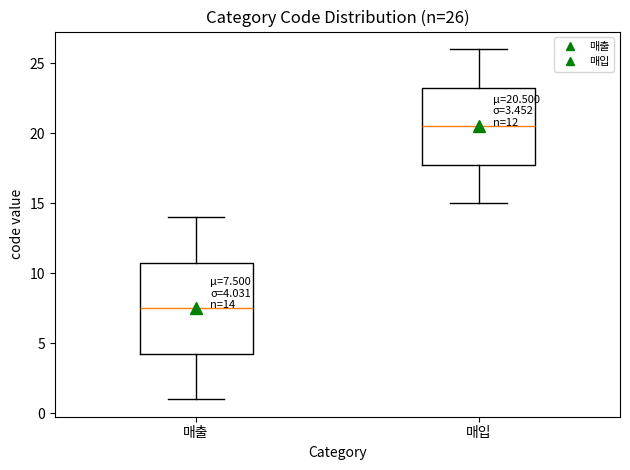

Which box's median line is the lowest?

매출